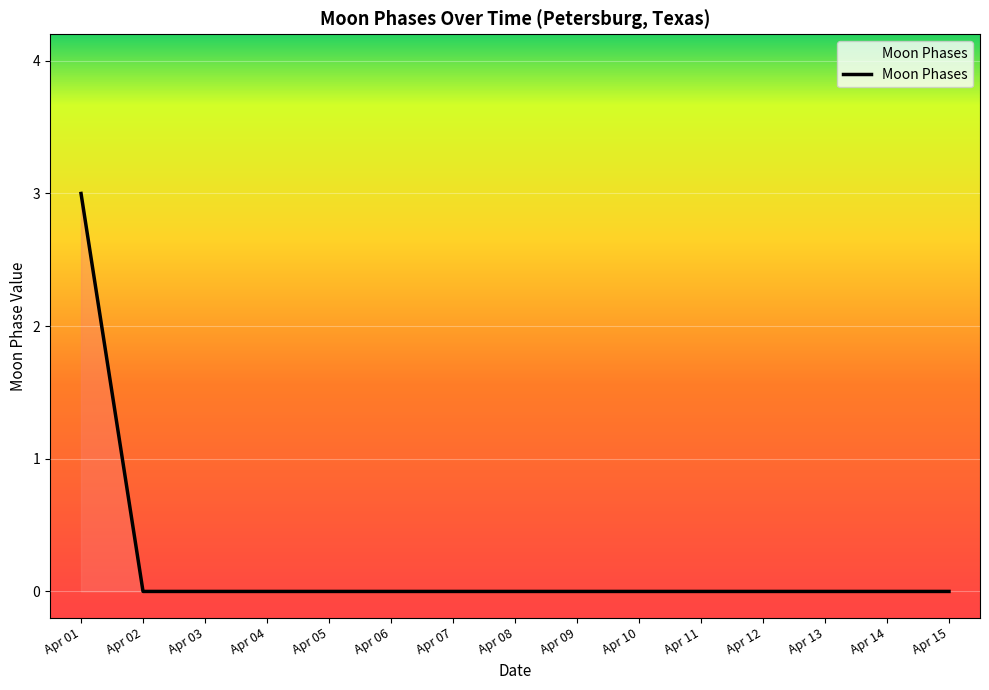

Is it true that the value at Apr 14 is 1?

False